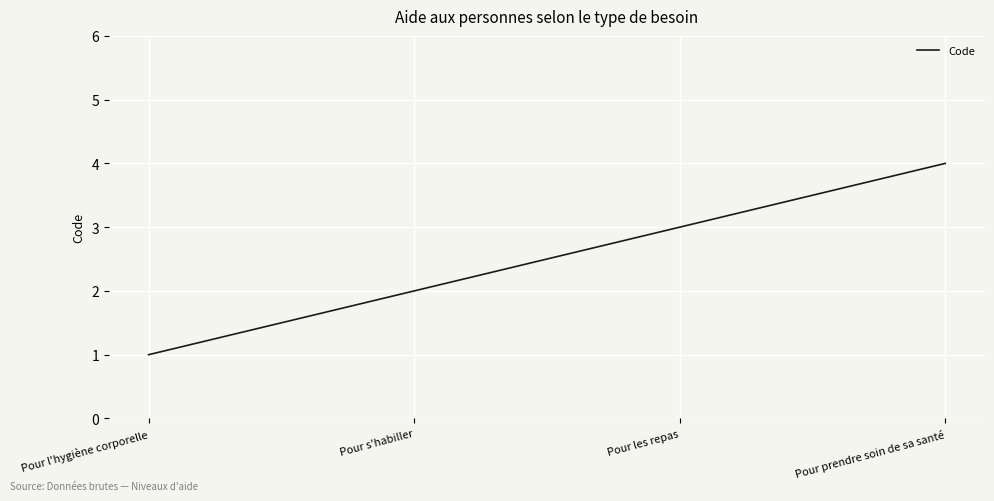

At which category does the chart reach its minimum across all series?

Pour l'hygiène corporelle